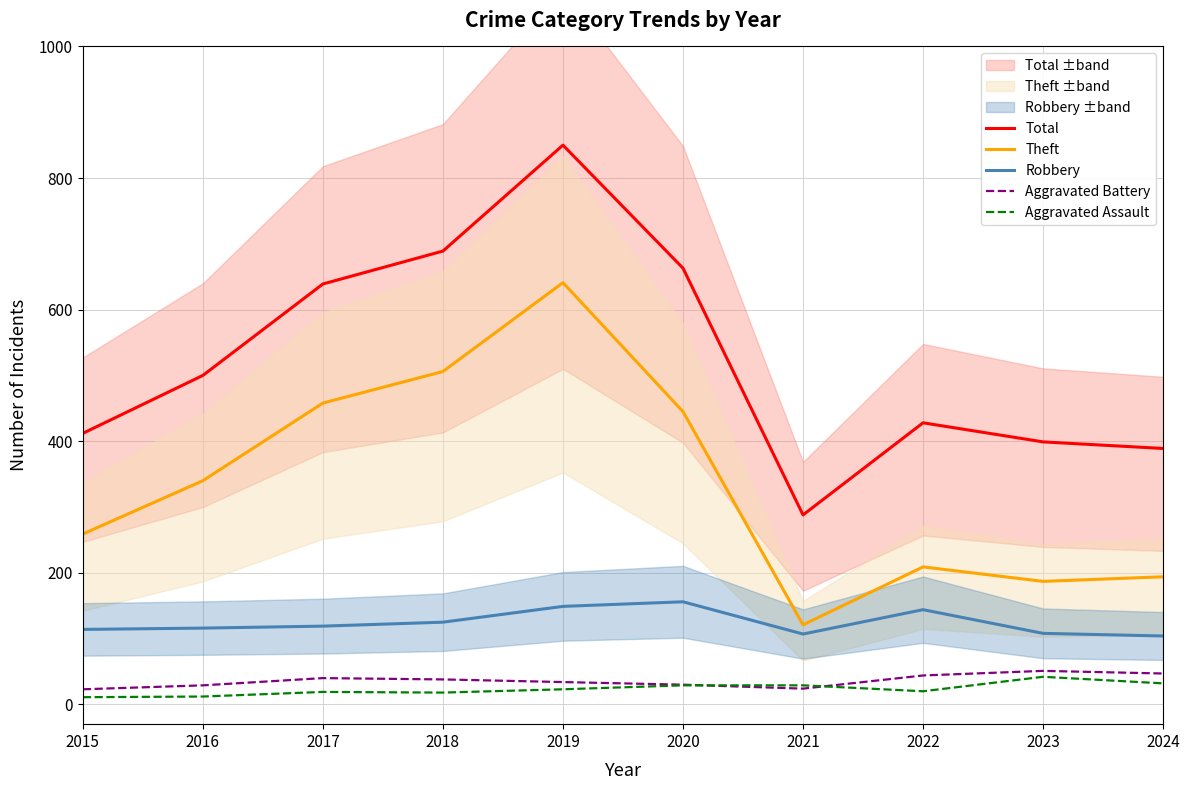

What is the highest value of the Robbery series?

156